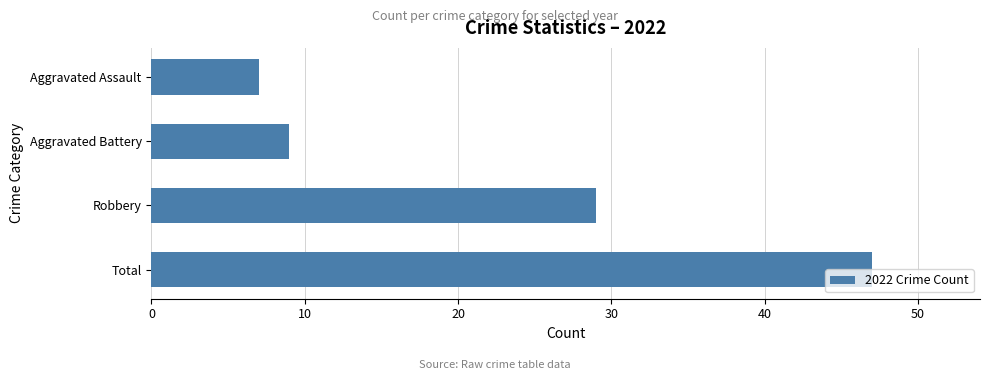

List the labels in order of value, smallest first.

Aggravated Assault, Aggravated Battery, Robbery, Total